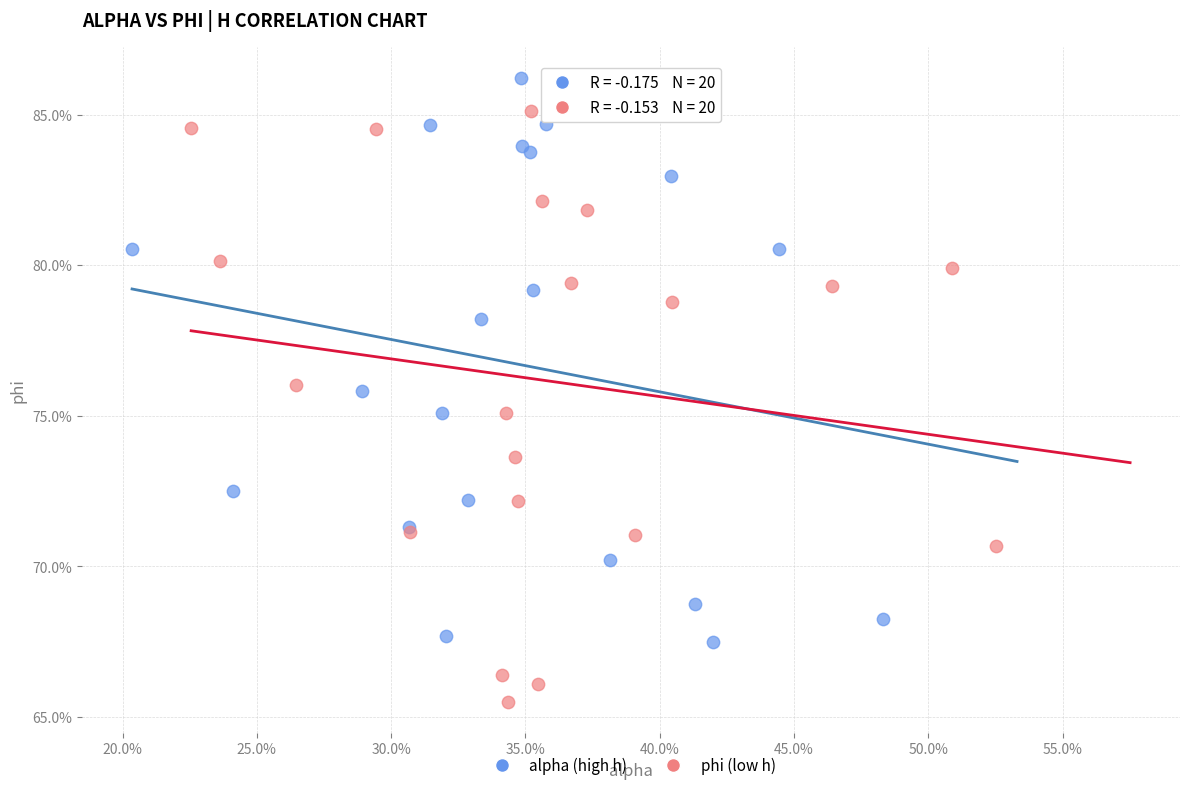

What are all the series names shown in the legend?

alpha (high h), phi (low h)